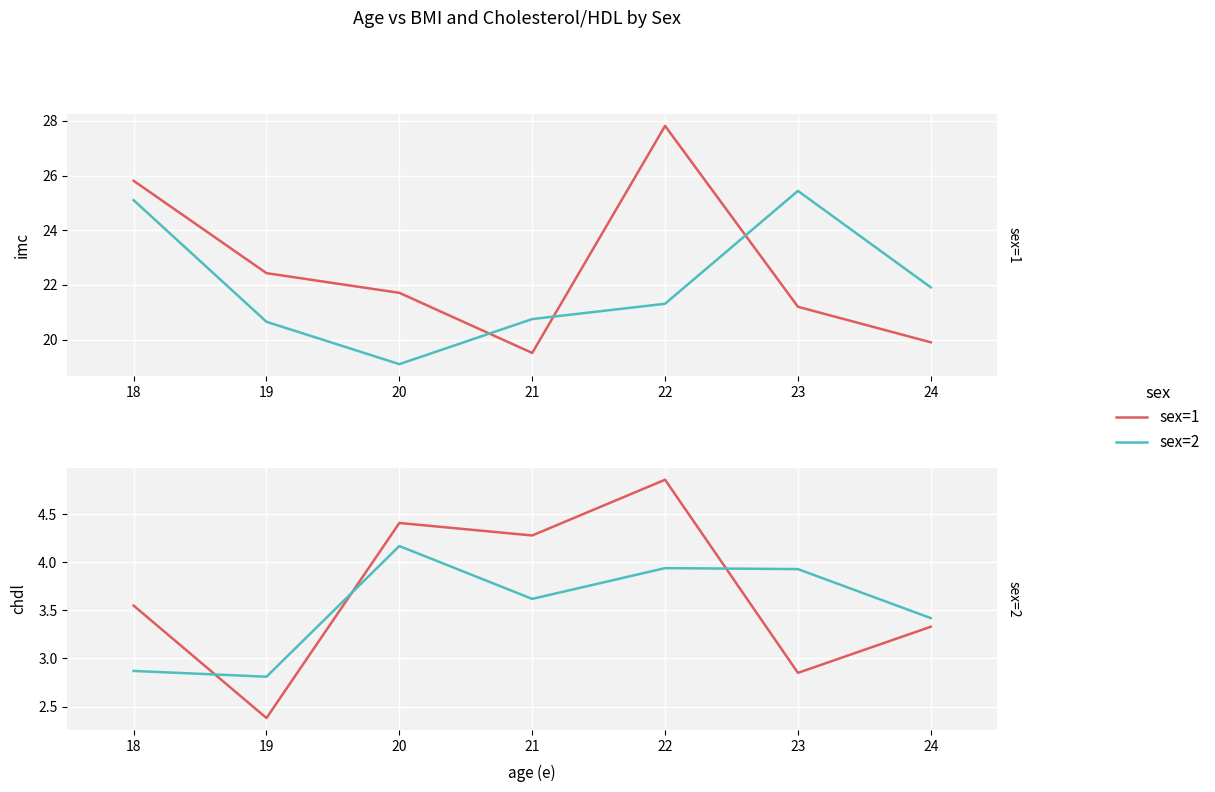

Which series has the largest total across all categories?

sex=1 (imc)